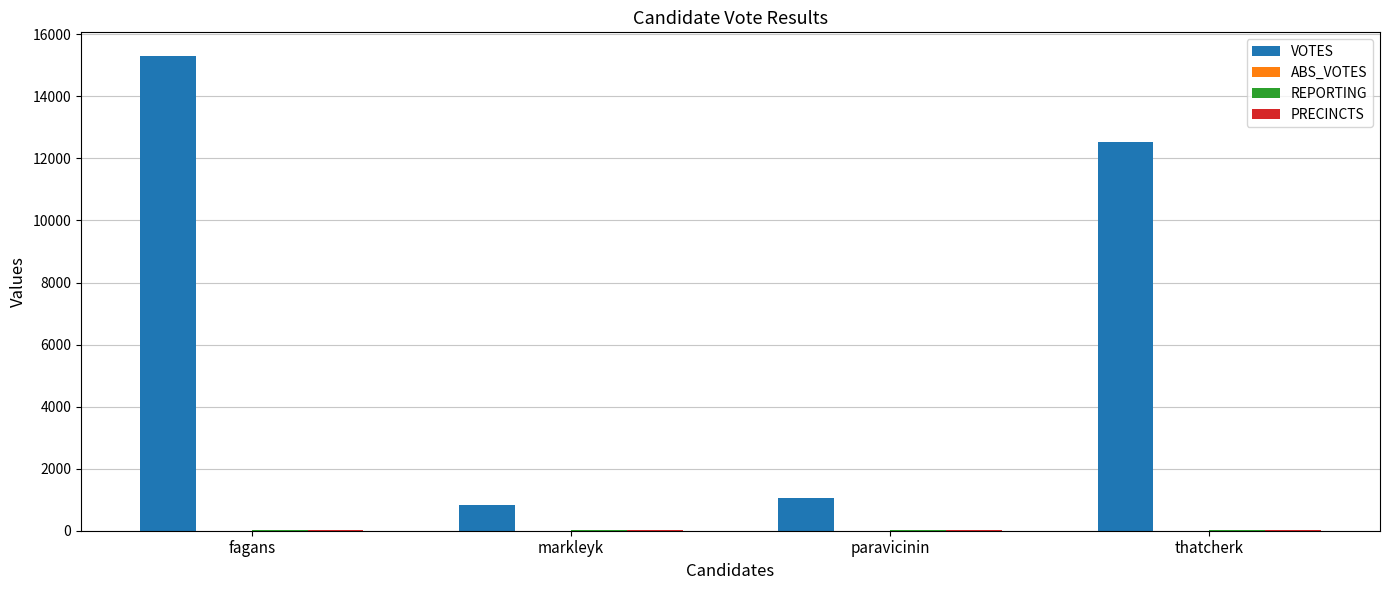

What is the greatest value displayed?

15298